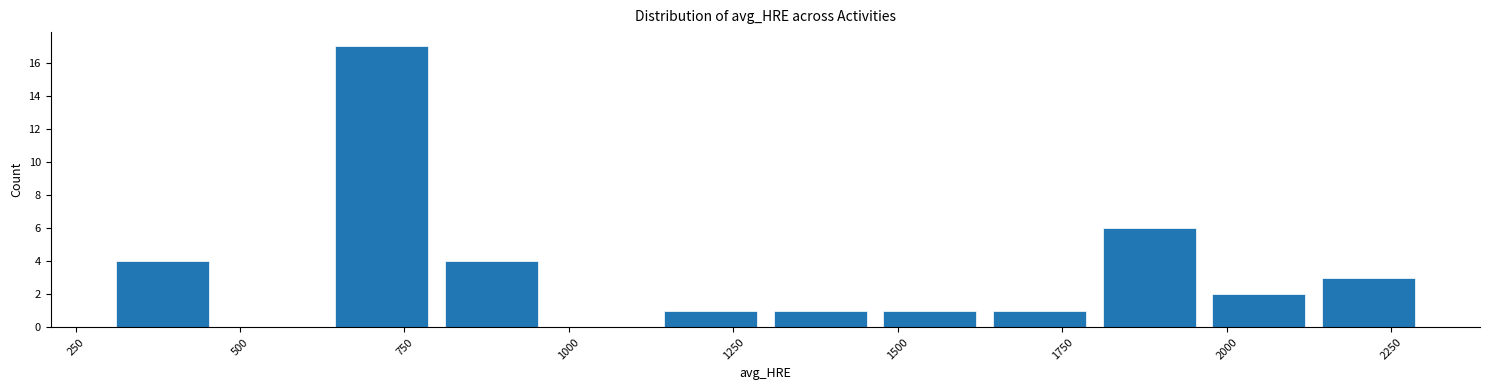

Around what value on the x-axis is the tallest bar? Give the approximate position of its centre, as read against the axis.

700